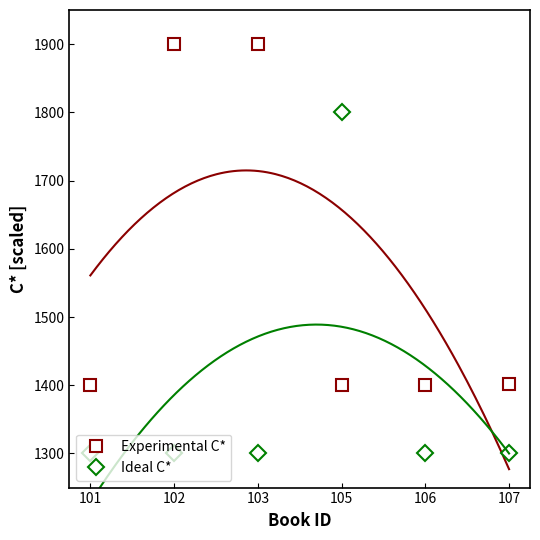

Which category has the lowest value in the Ideal C* series?

101